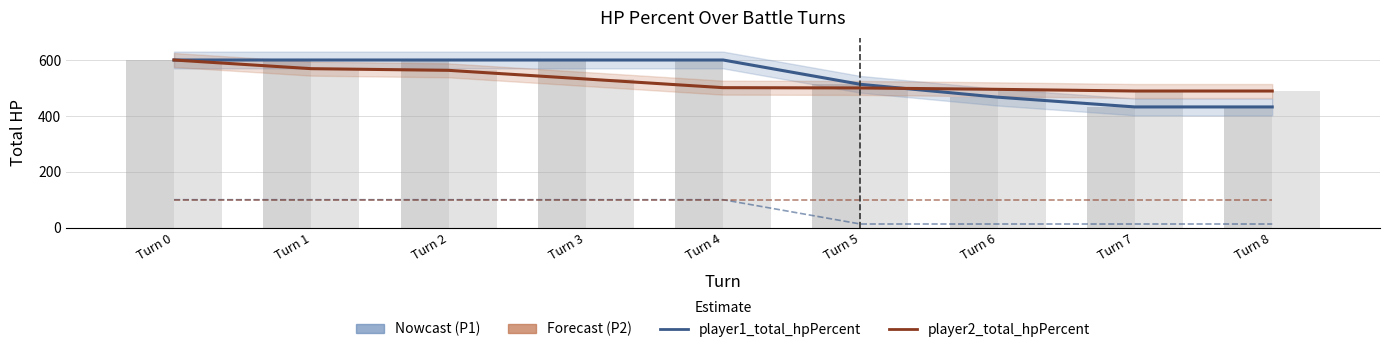

The player1_total_hpPercent series shows 296 at Turn 0. True or false?

False